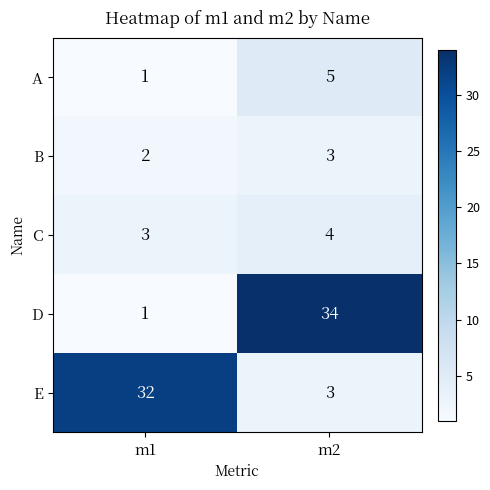

Rank the series by their maximum value, from highest to lowest.

D, E, A, C, B